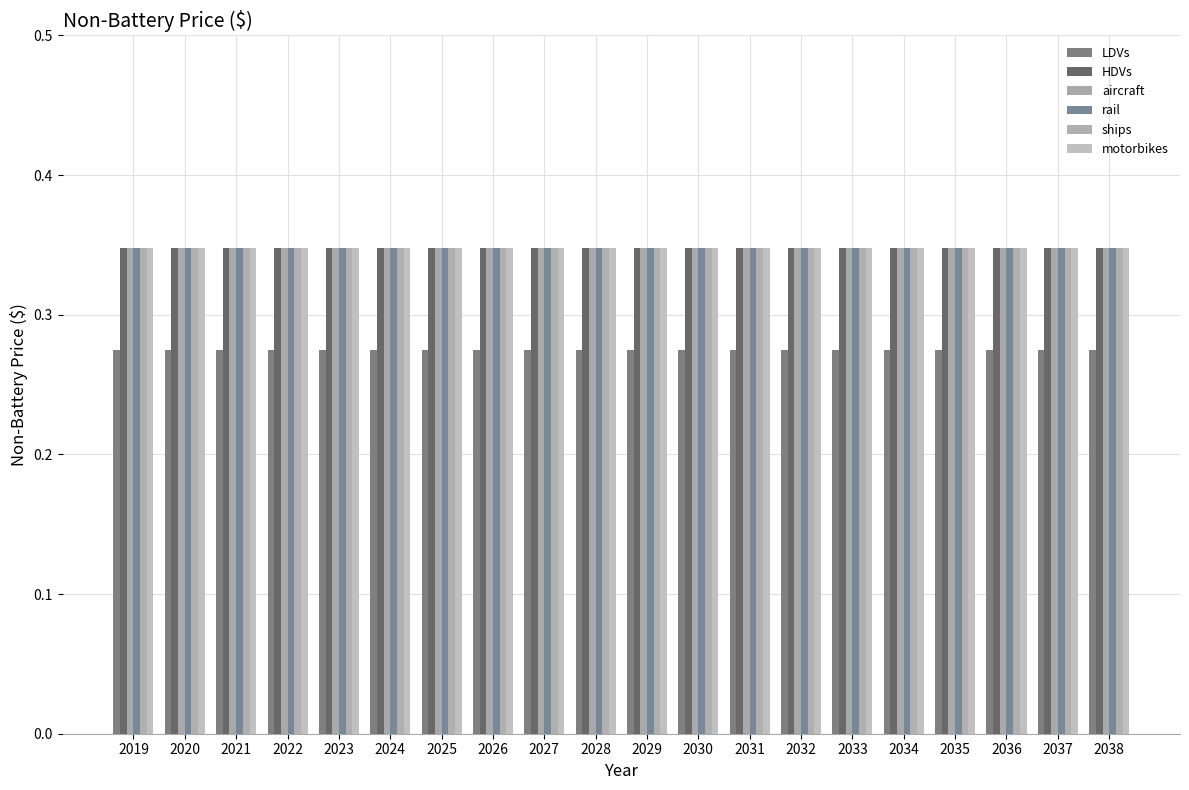

Does the chart contain stacked bars?

No